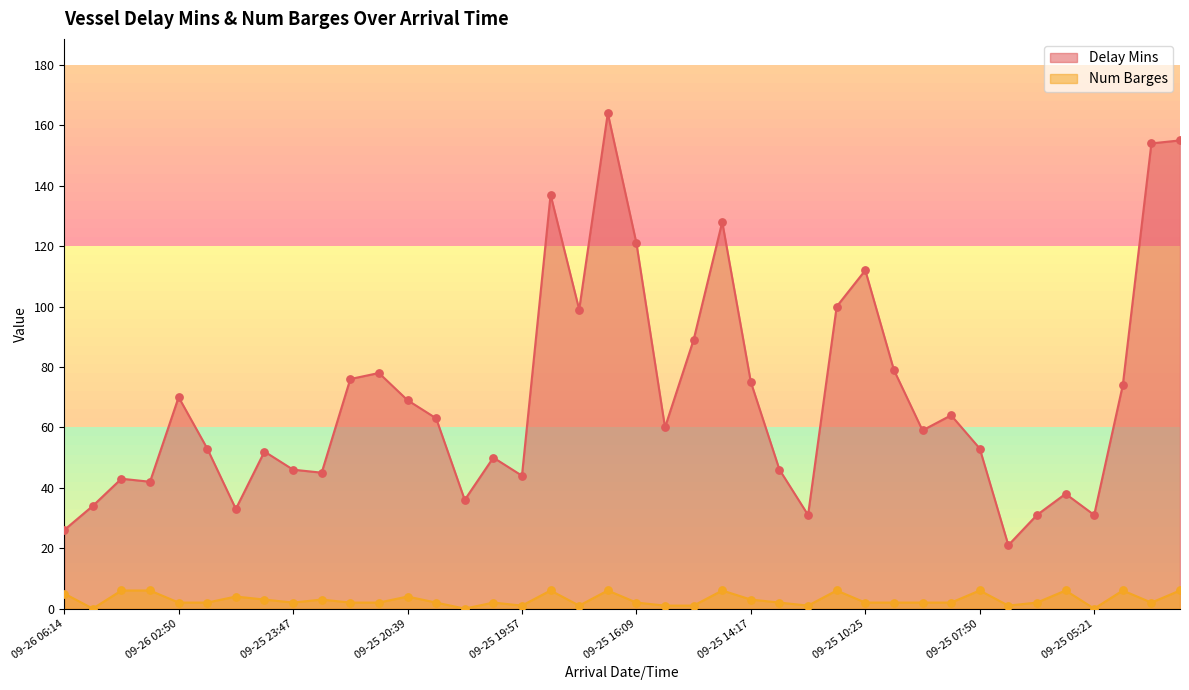

Which series reaches the minimum Y coordinate?

Num Barges